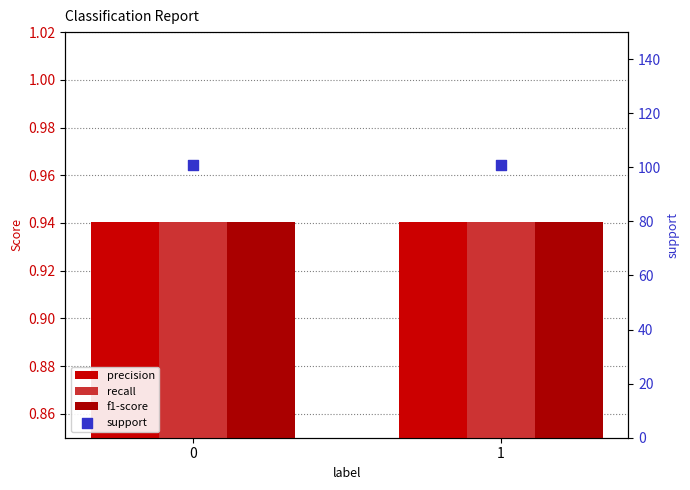

At how many categories does at least one series exceed 93?

2